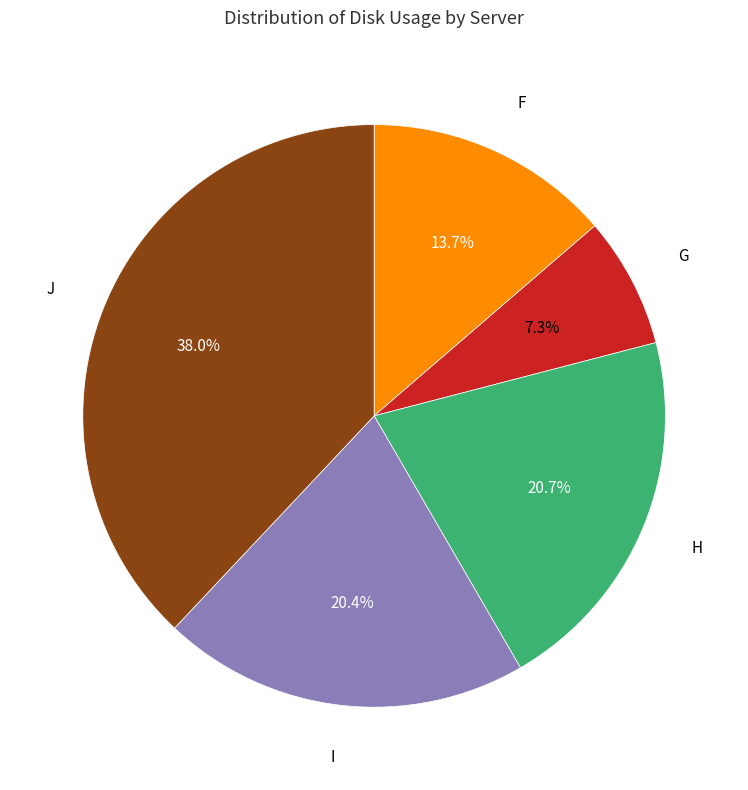

Is there a majority slice in this chart?

No